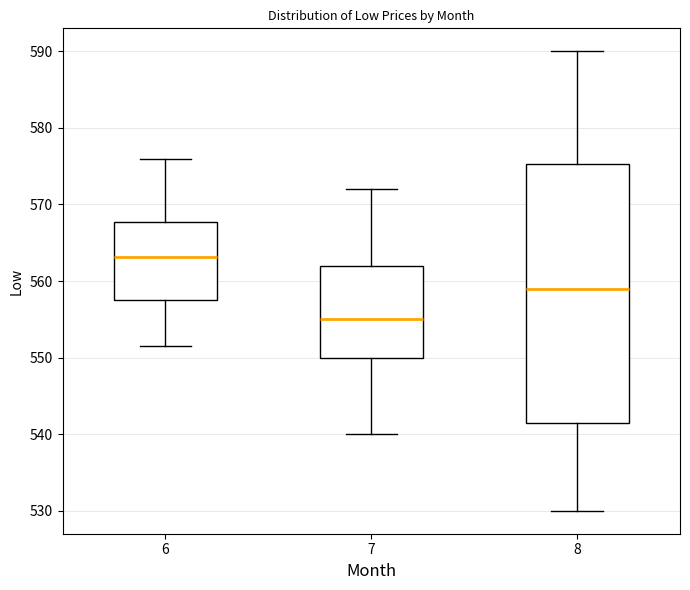

Comparing the boxes themselves (not the whiskers), which one is the tallest?

8